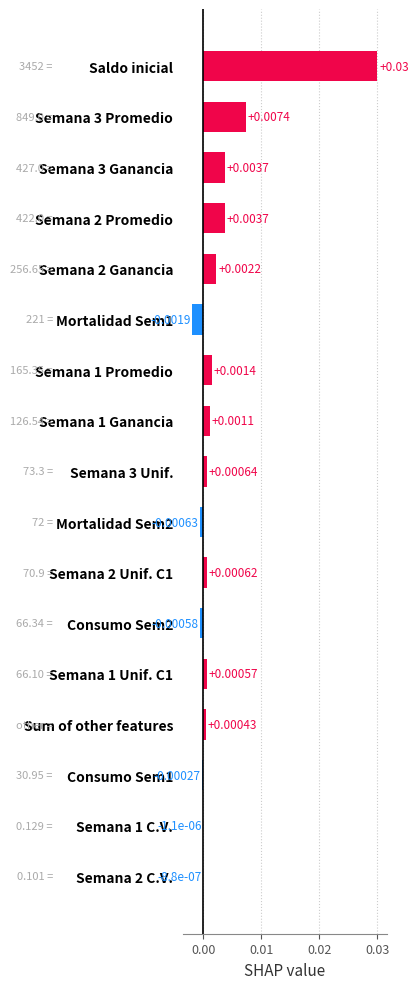

Which has a higher value, Mortalidad Sem2 or Semana 1 Ganancia?

Semana 1 Ganancia